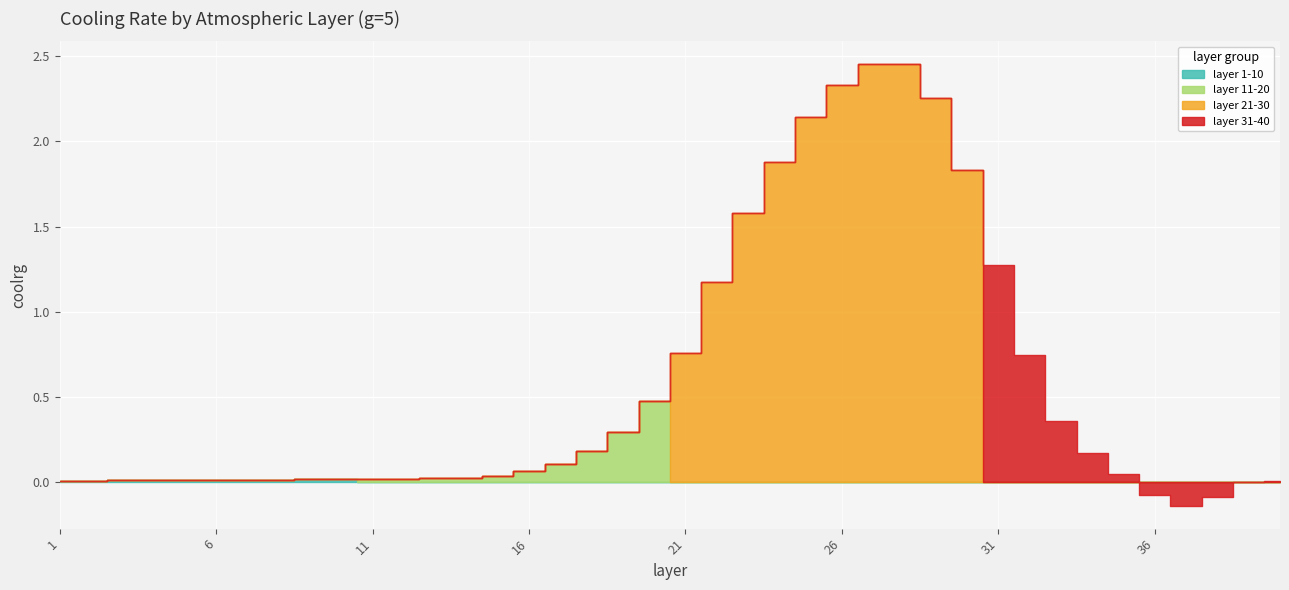

Which series has the largest total across all categories?

layer 21-30